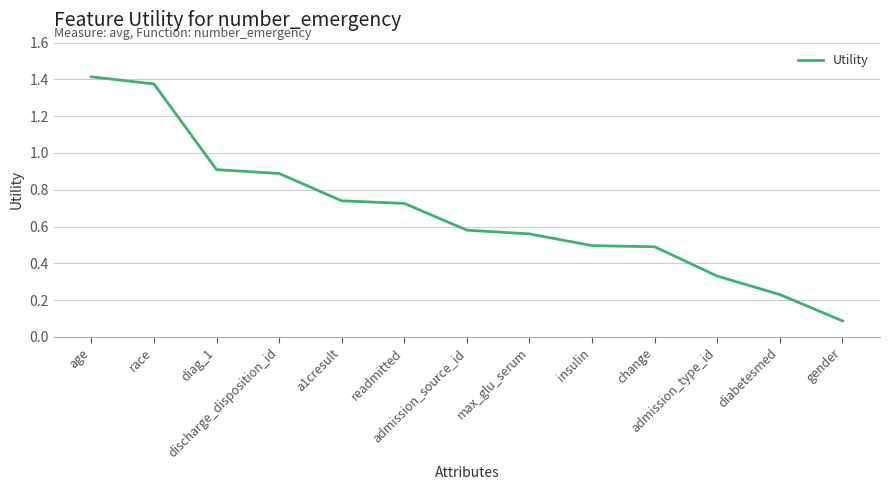

How many lines are shown in the chart?

1